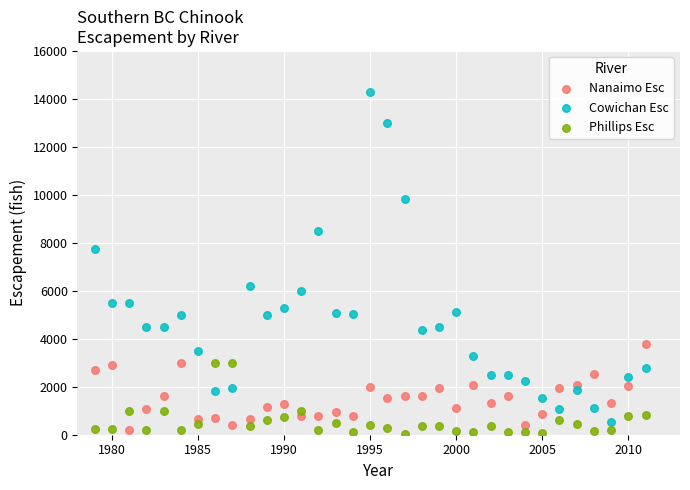

Across all series, what Y value is closest to 7160?

7750